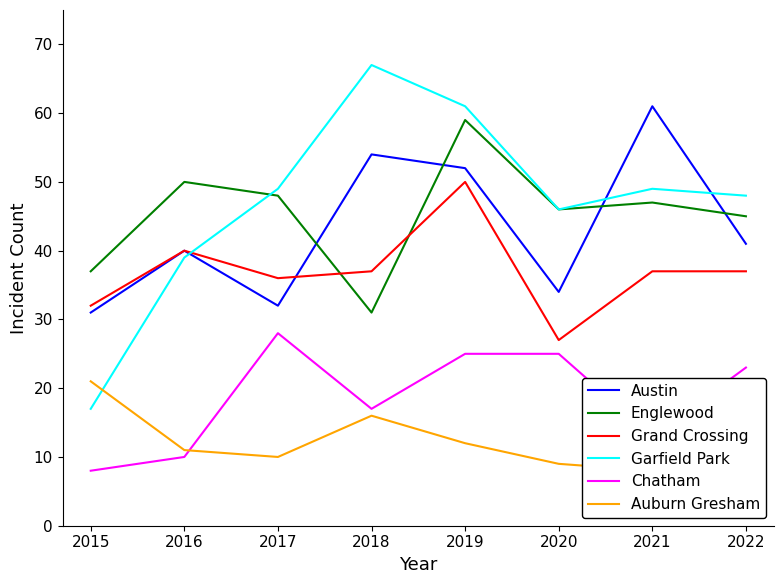

Reading right to left, what are all the values shown in this chart?

Austin: 2022=41	2021=61	2020=34	2019=52	2018=54	2017=32	2016=40	2015=31
Englewood: 2022=45	2021=47	2020=46	2019=59	2018=31	2017=48	2016=50	2015=37
Grand Crossing: 2022=37	2021=37	2020=27	2019=50	2018=37	2017=36	2016=40	2015=32
Garfield Park: 2022=48	2021=49	2020=46	2019=61	2018=67	2017=49	2016=39	2015=17
Chatham: 2022=23	2021=13	2020=25	2019=25	2018=17	2017=28	2016=10	2015=8
Auburn Gresham: 2022=10	2021=8	2020=9	2019=12	2018=16	2017=10	2016=11	2015=21